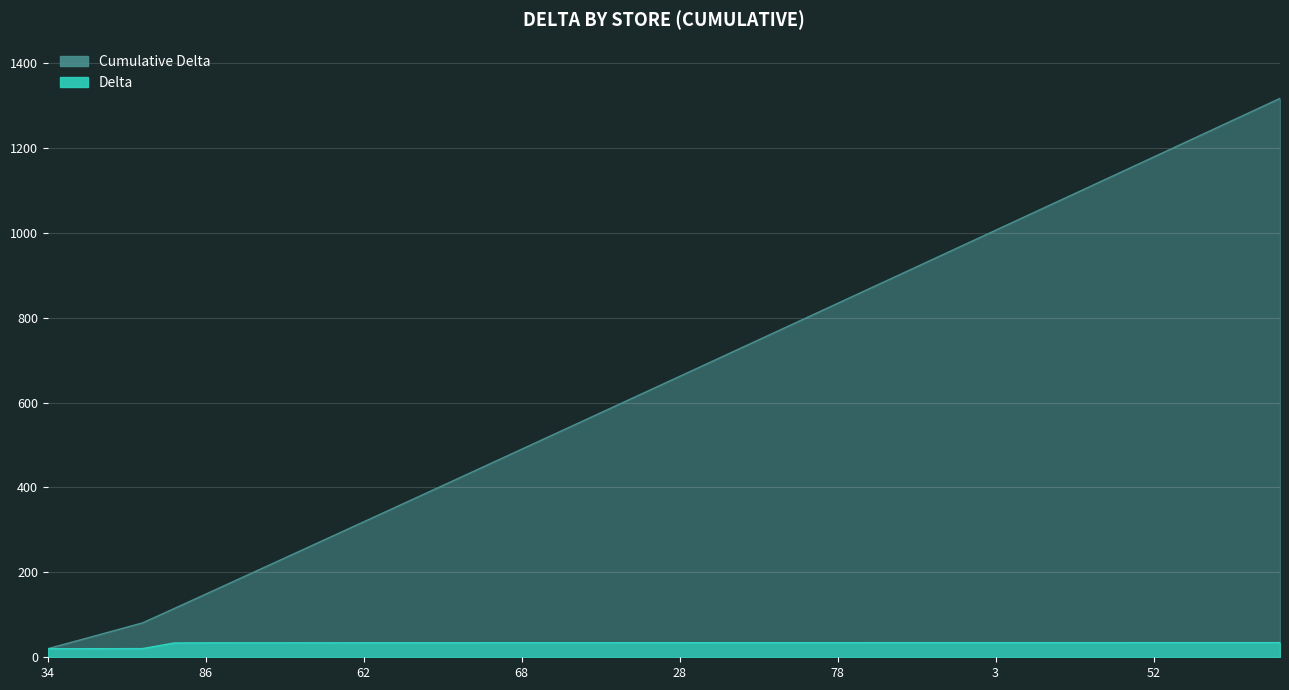

Which category has the highest value in the delta series?

11